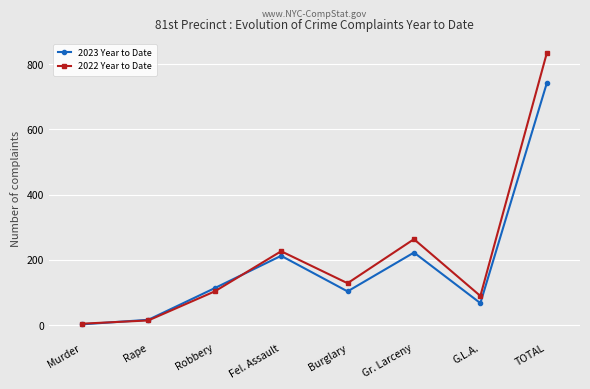

Where is 2023 Year to Date nearest to the value 372?

Gr. Larceny